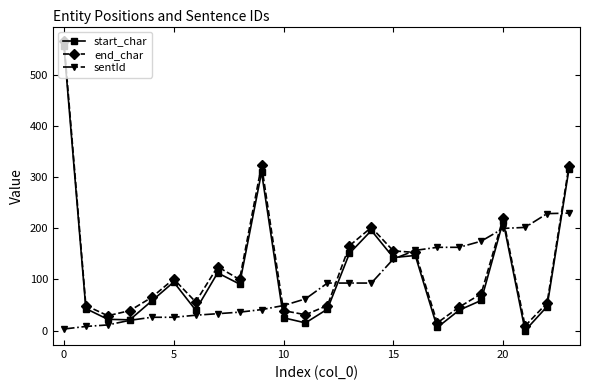

True or false: end_char has more than 0 interior local peaks.

True